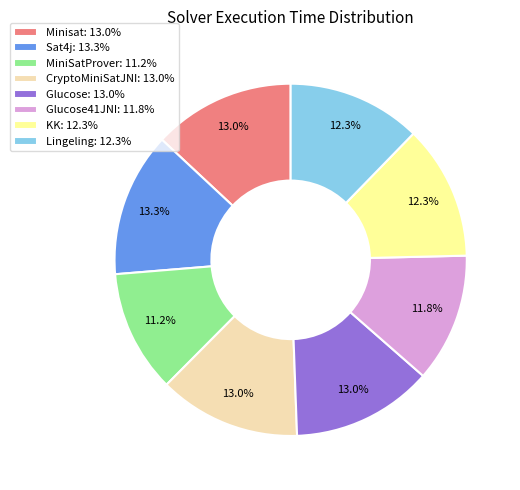

Between MiniSatProver: 11.2% and CryptoMiniSatJNI: 13.0%, which is larger?

CryptoMiniSatJNI: 13.0%